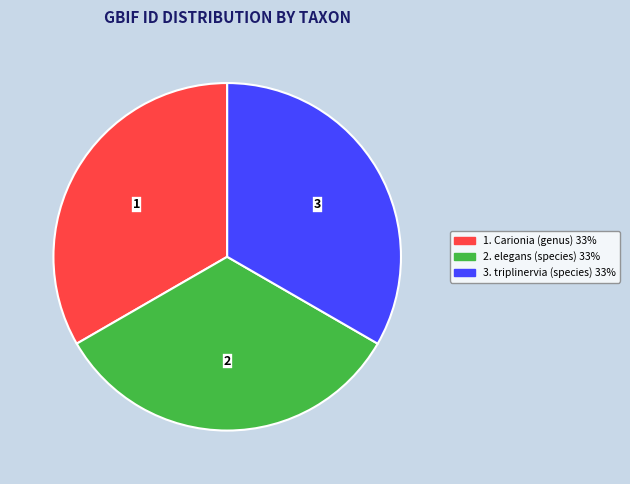

Is there a majority slice in this chart?

No